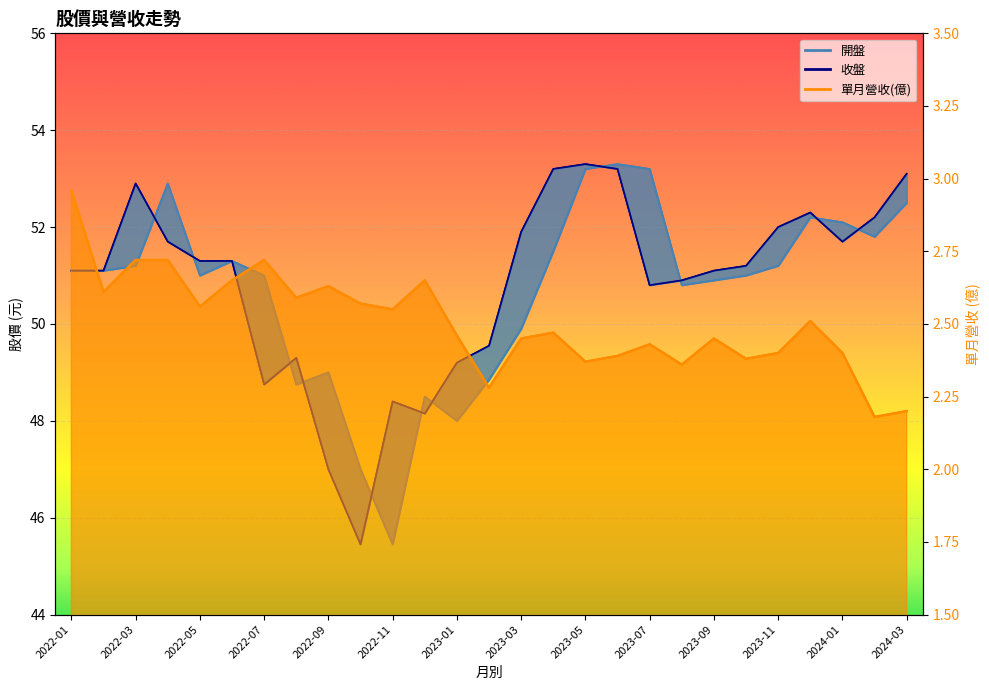

The value of 開盤 at 2022-09 is 29.5. True or false?

False